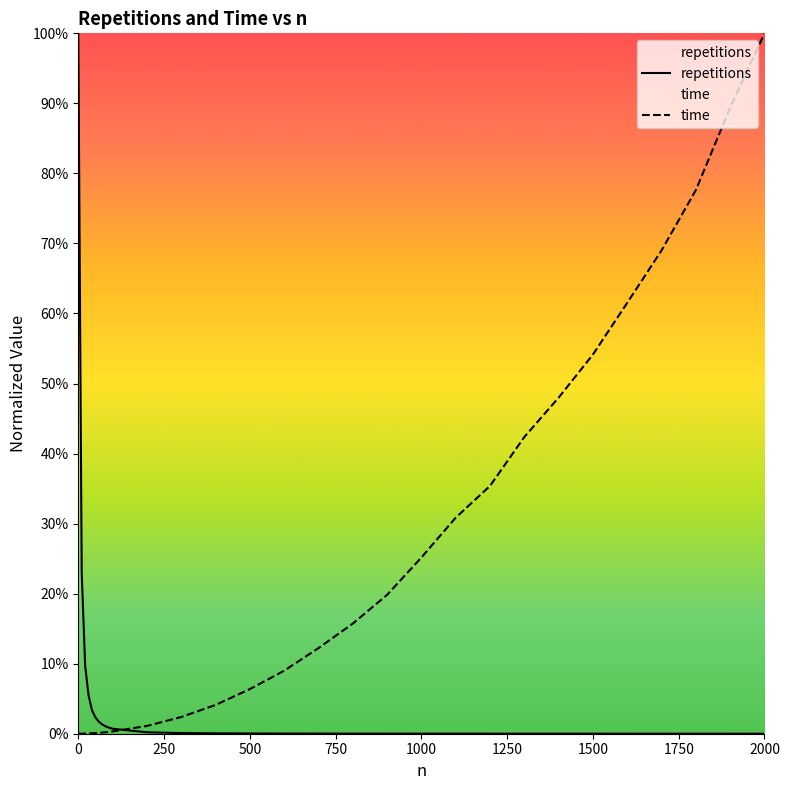

Reading right to left, extract all data points from this chart.

repetitions: 0.0	0.0	0.0	0.0	0.0	0.0	0.0	0.0	0.0	0.0	0.0	0.0	0.0	0.0	0.0	0.0	0.0	0.0	0.0	0.0	0.0	0.0	0.0	0.0	0.0	0.0	0.1	0.1	0.2	1.0
time: 1.0	0.9	0.8	0.7	0.6	0.5	0.5	0.4	0.4	0.3	0.3	0.2	0.2	0.1	0.1	0.1	0.0	0.0	0.0	0.0	0.0	0.0	0.0	0.0	0.0	0.0	0.0	0.0	0.0	0.0